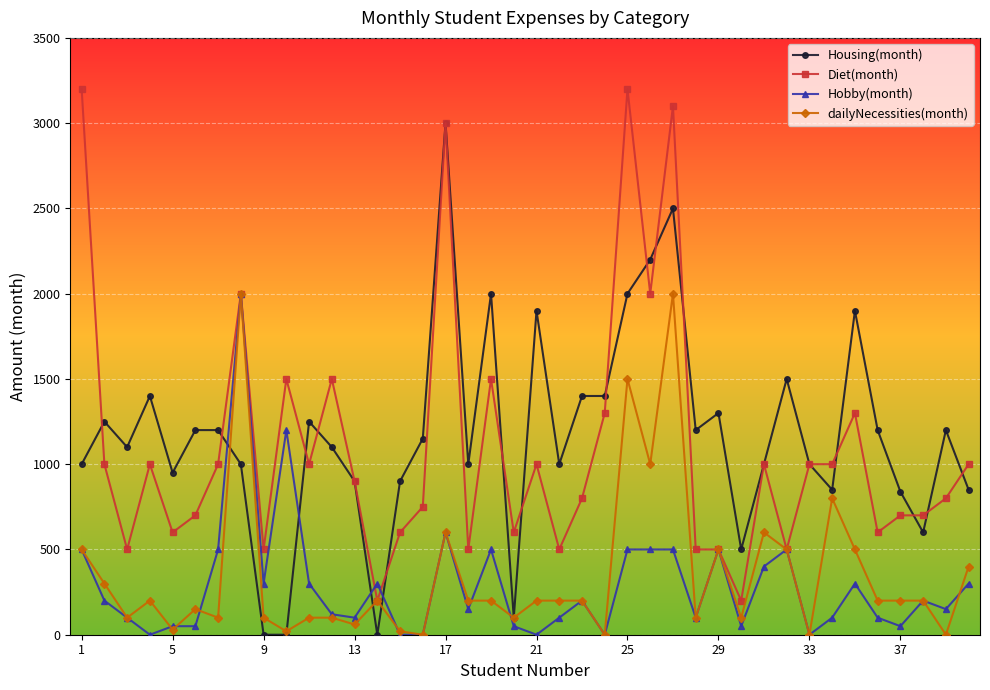

What is the greatest value displayed?

3200